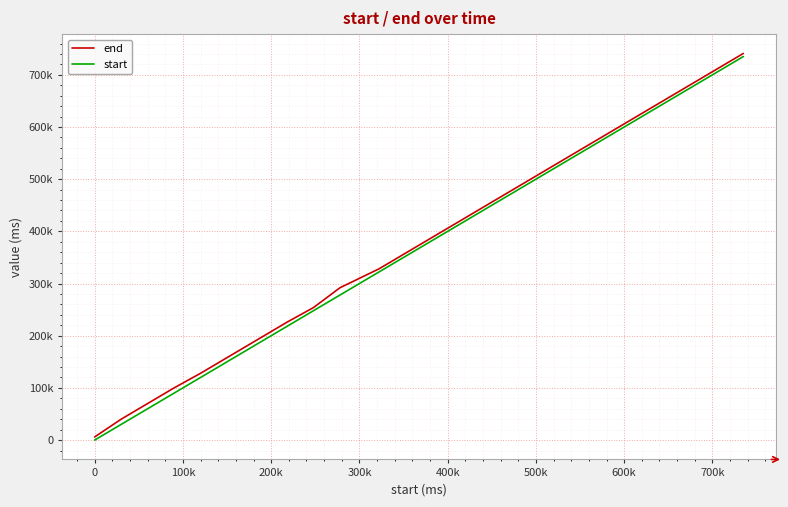

Reading right to left, what are all the values shown in this chart?

end: 741000	714000	665000	631000	598000	568000	538000	508000	478000	448000	418000	388000	358000	328000	292000	254000	226000	196000	158000	128000	100000	70000	40000	6000
start: 735000	708000	659000	625000	592000	562000	532000	502000	472000	442000	412000	382000	352000	322000	278000	248000	218000	188000	150000	120000	90000	60000	30000	0